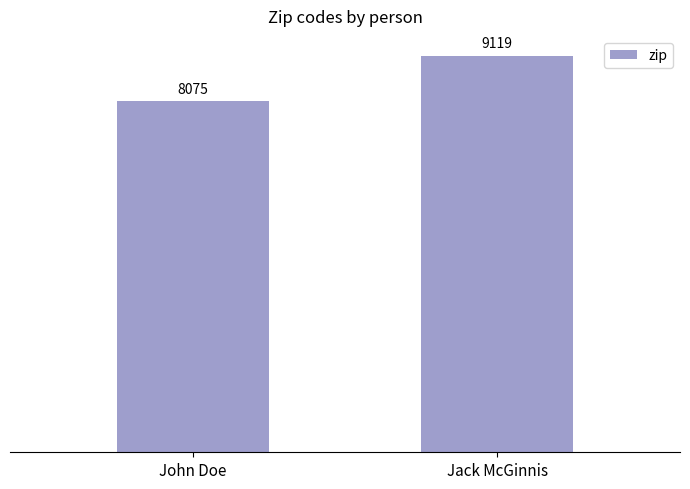

How many values are below 9119?

1